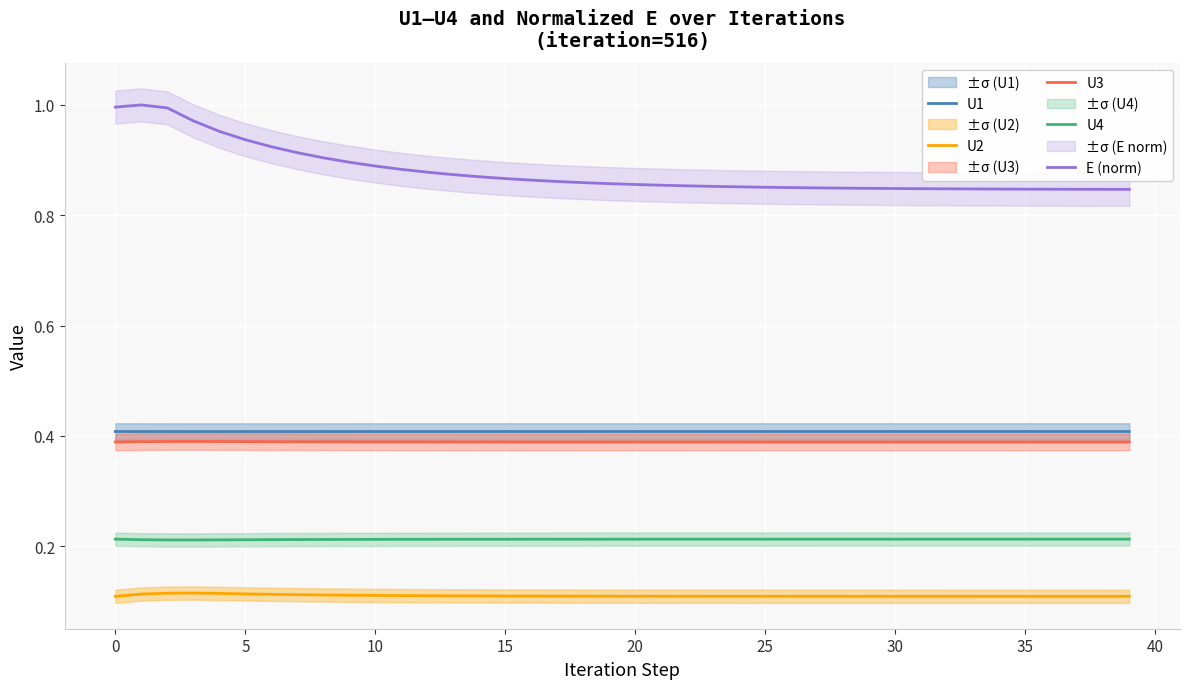

What are all the series names shown in the legend?

U1, U2, U3, U4, E (norm)